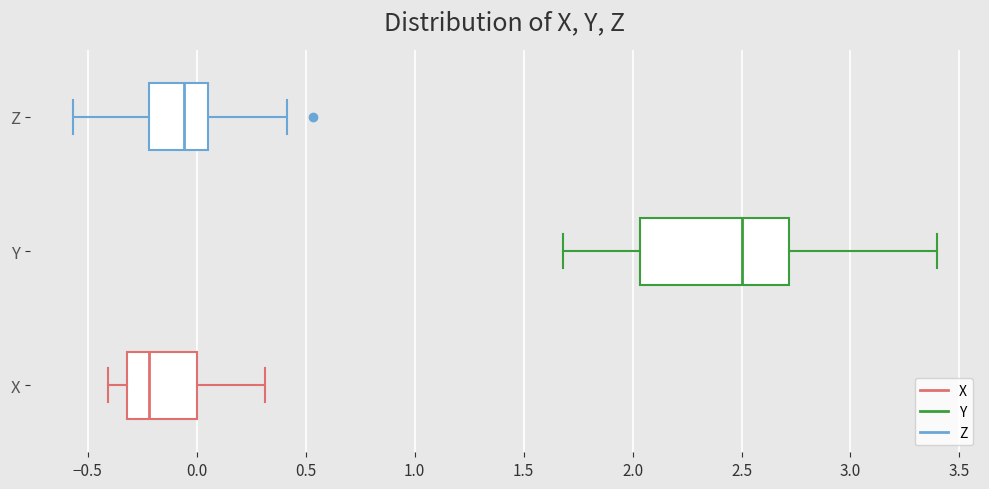

Comparing the boxes themselves (not the whiskers), which one is the widest?

Y